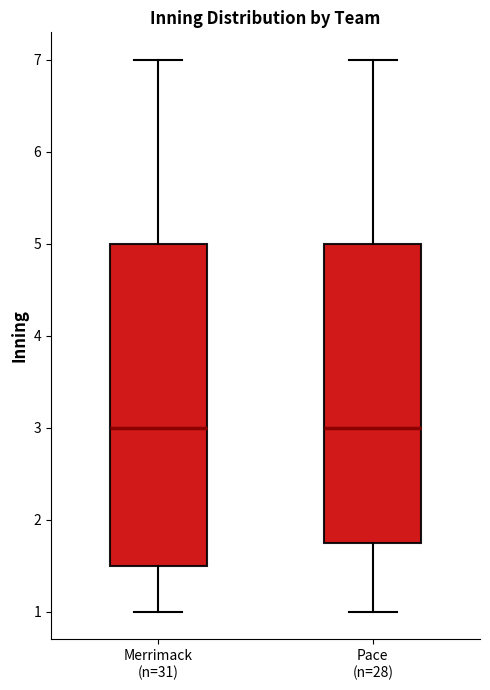

Reading left to right, read every box against the y-axis: the position of its median line, the range the box covers, and the ends of its whiskers. The values are not printed on the chart, so give them approximately, as read against the axis.

Merrimack (n=31): median 3.0, box 1.5 to 5.0, whiskers 1.0 to 7.0
Pace (n=28): median 3.0, box 1.8 to 5.0, whiskers 1.0 to 7.0